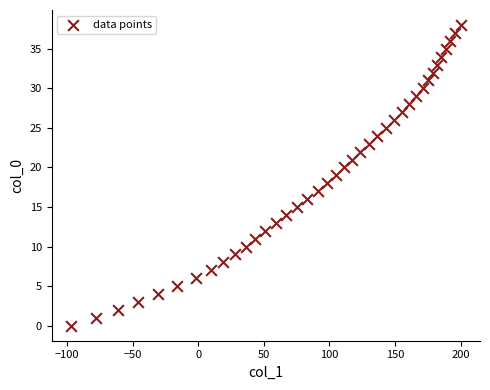

What is the range of Y values (max minus min)?

38